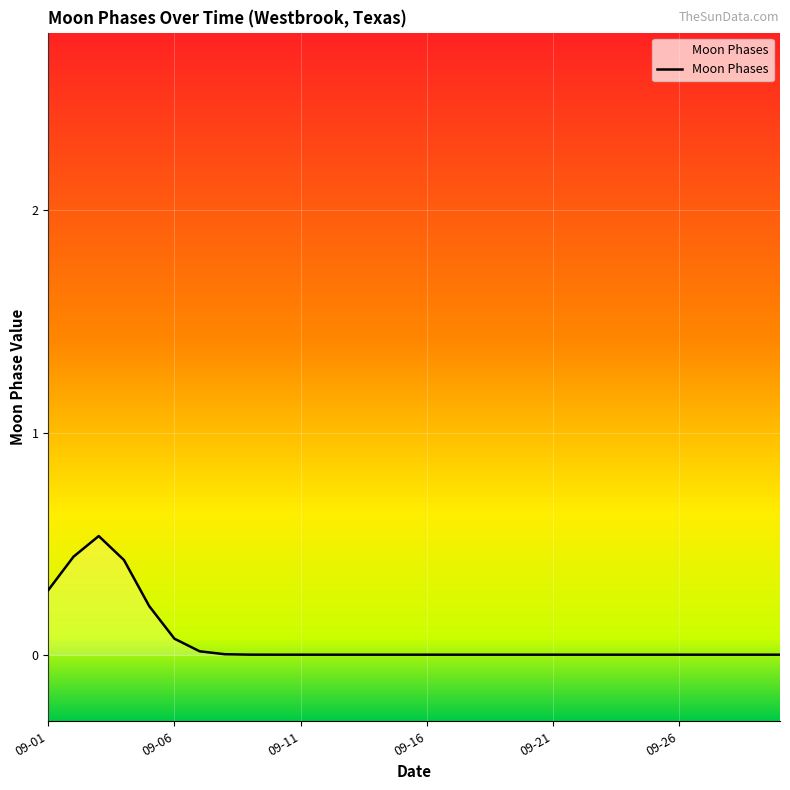

Does the chart display data point markers on the line(s)?

No